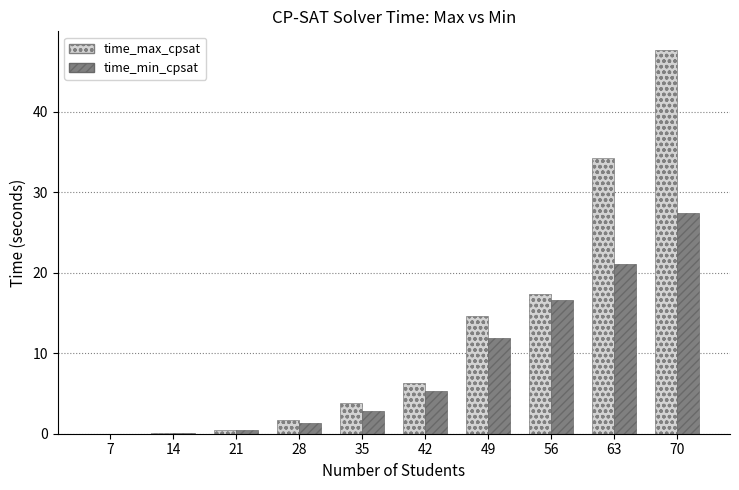

What is the greatest value displayed?

47.6